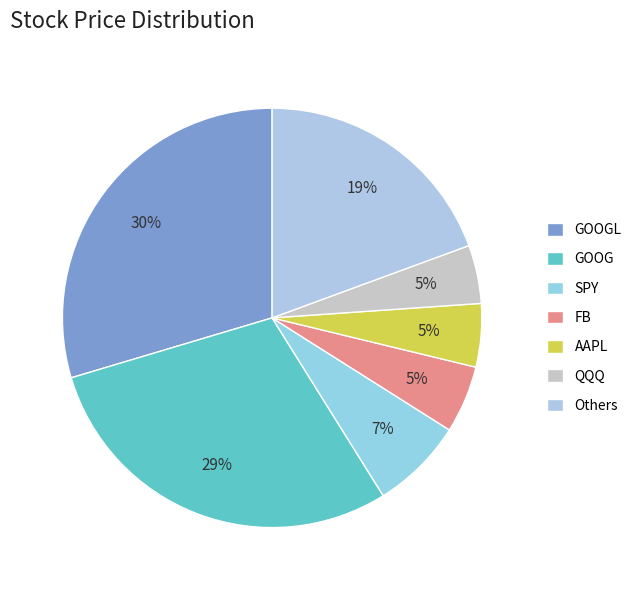

Is there any slice that represents more than half of the pie?

No